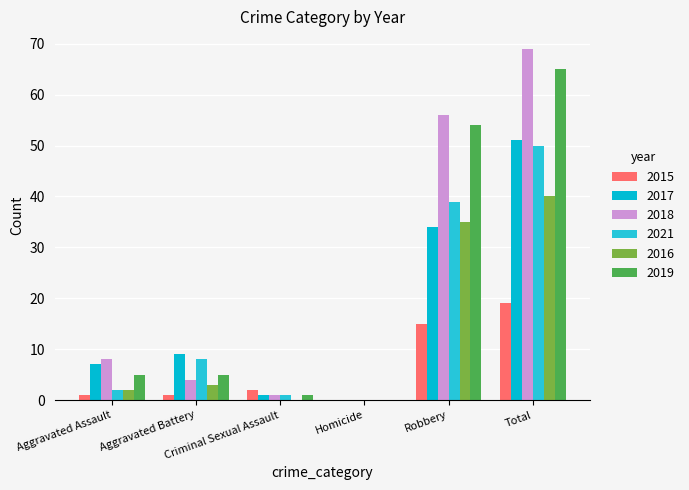

Reading left to right, transcribe all the data shown in this chart.

2015: 1	1	2	0	15	19
2017: 7	9	1	0	34	51
2018: 8	4	1	0	56	69
2021: 2	8	1	0	39	50
2016: 2	3	0	0	35	40
2019: 5	5	1	0	54	65